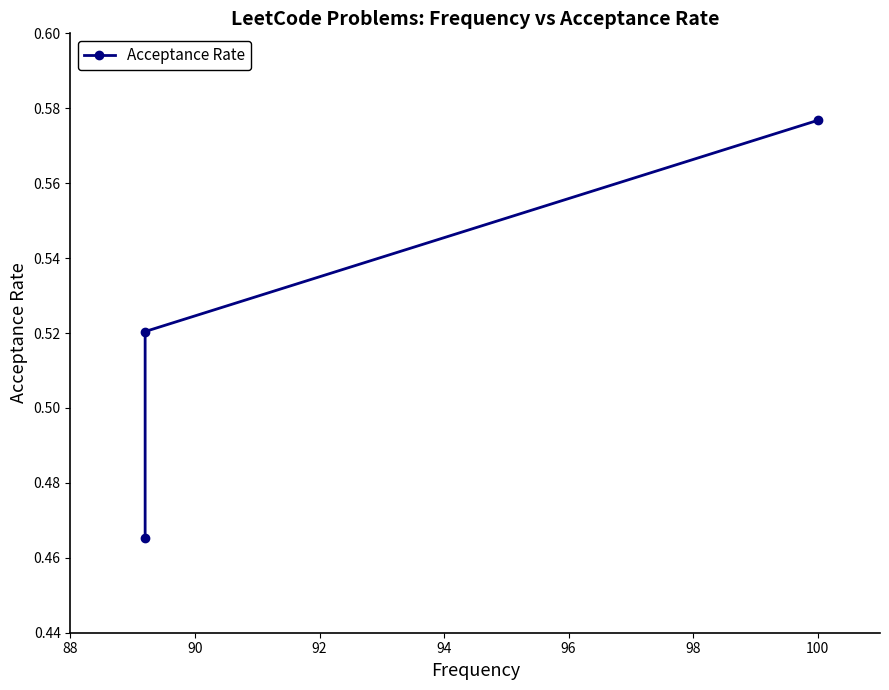

What is the change in value from 88 to 90?

+0.1